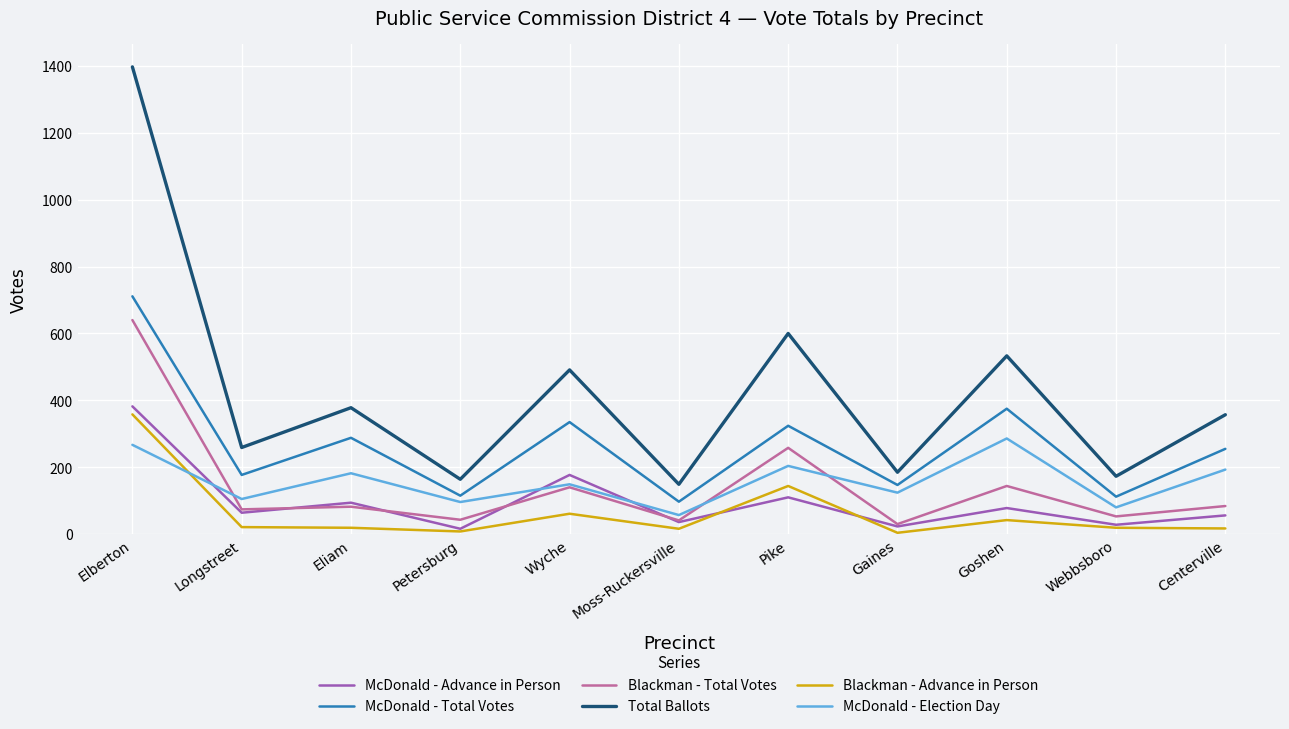

Is the value of McDonald - Total Votes at Elberton greater than the value of Blackman - Advance in Person at Webbsboro?

Yes